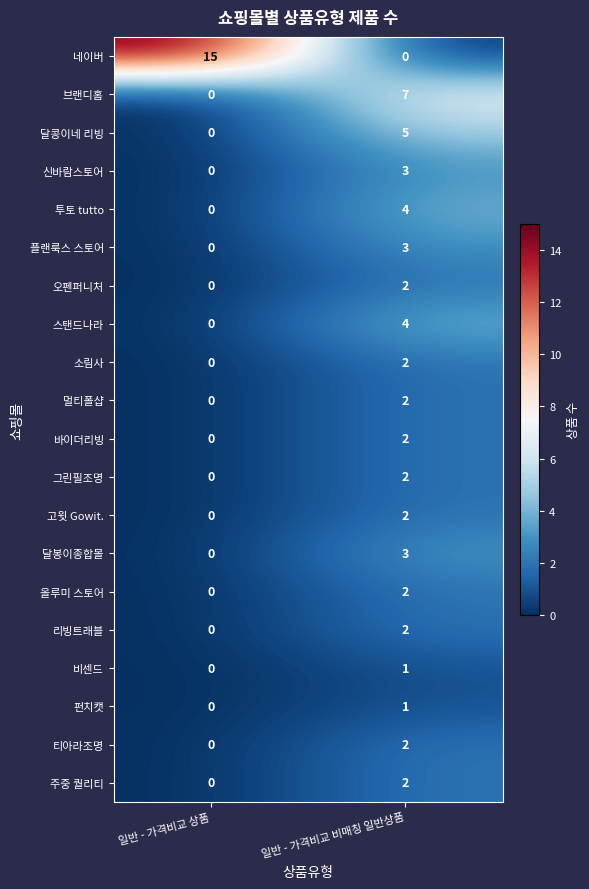

What is the difference between the maximum and minimum values in the 투토 tutto series?

4